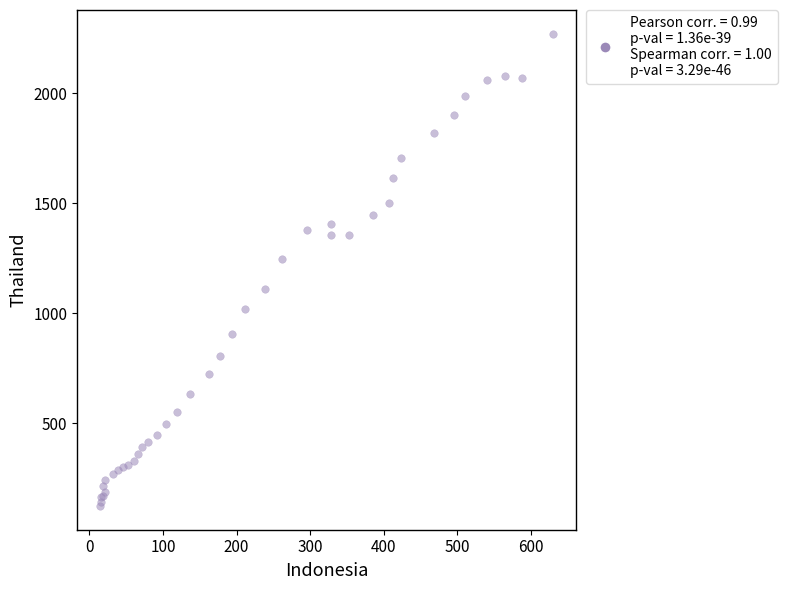

What Y value in the scatter plot is closest to 1197?

1248.6